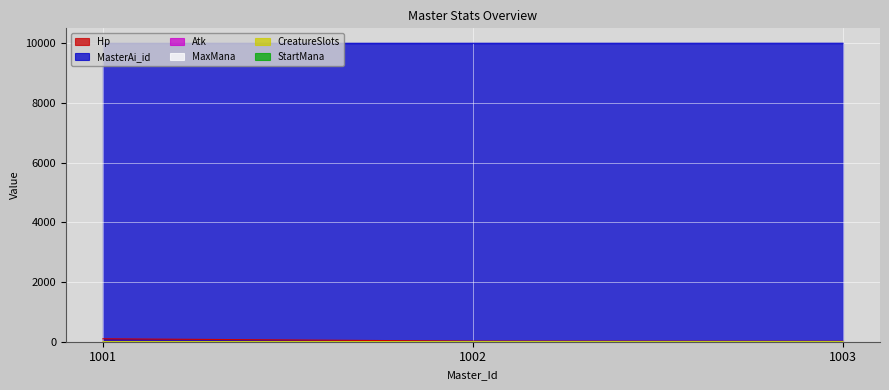

How many lines are shown in the chart?

6